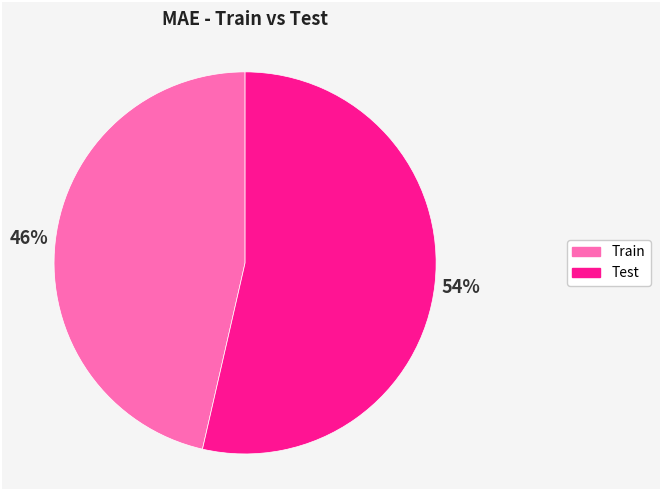

Is the sum of Test and Train greater than half?

Yes